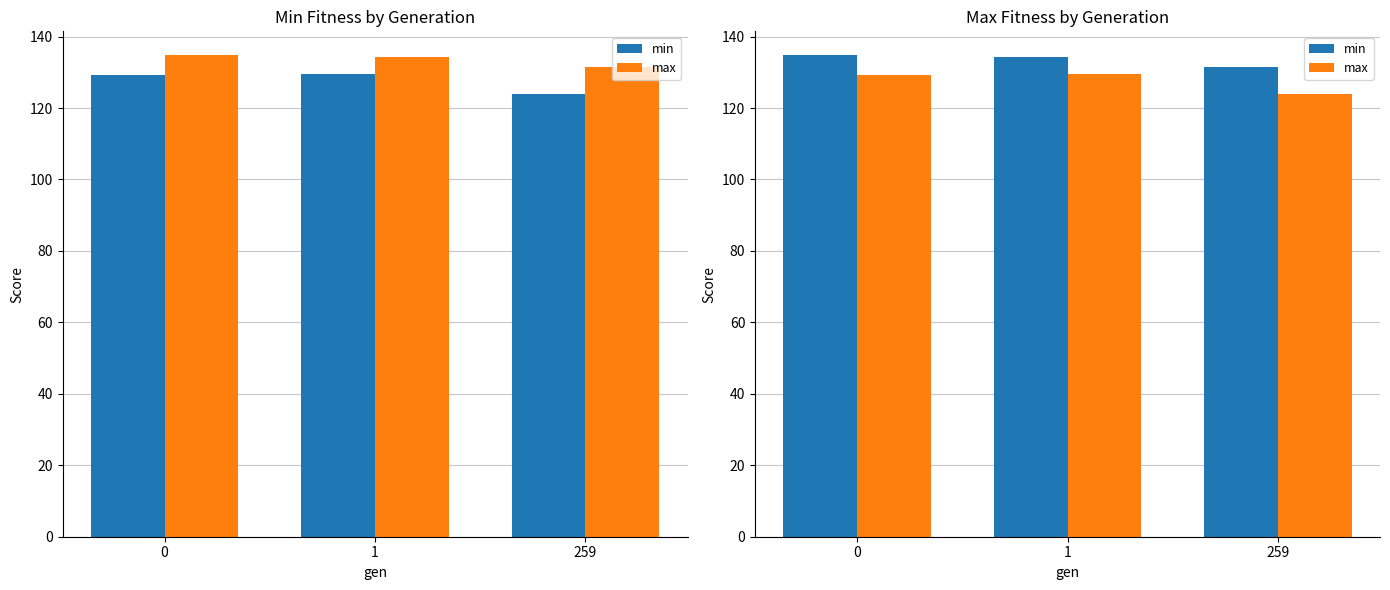

What is the value of the max bar at the 1st from the left?

129.2